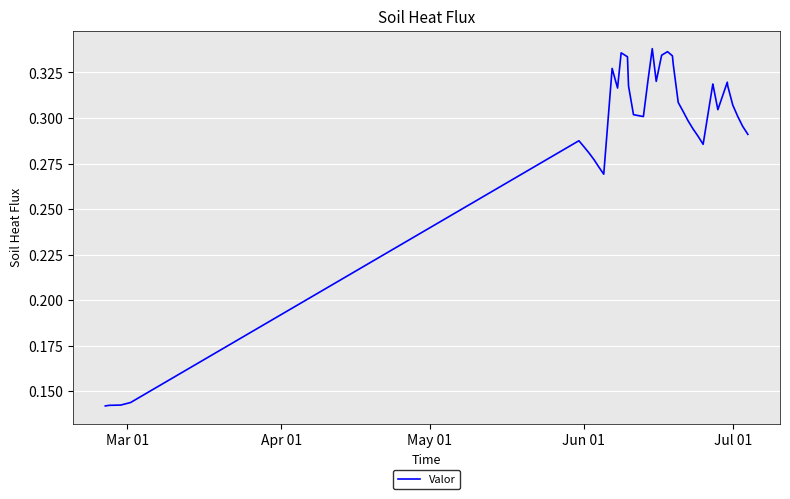

Does the chart have visible grid lines?

Yes